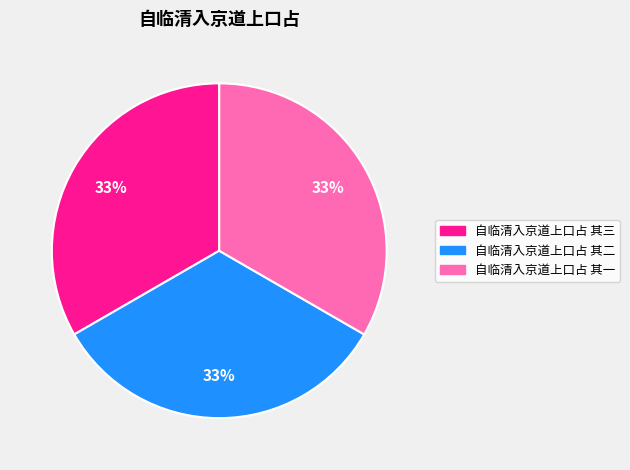

Is there a majority slice in this chart?

No